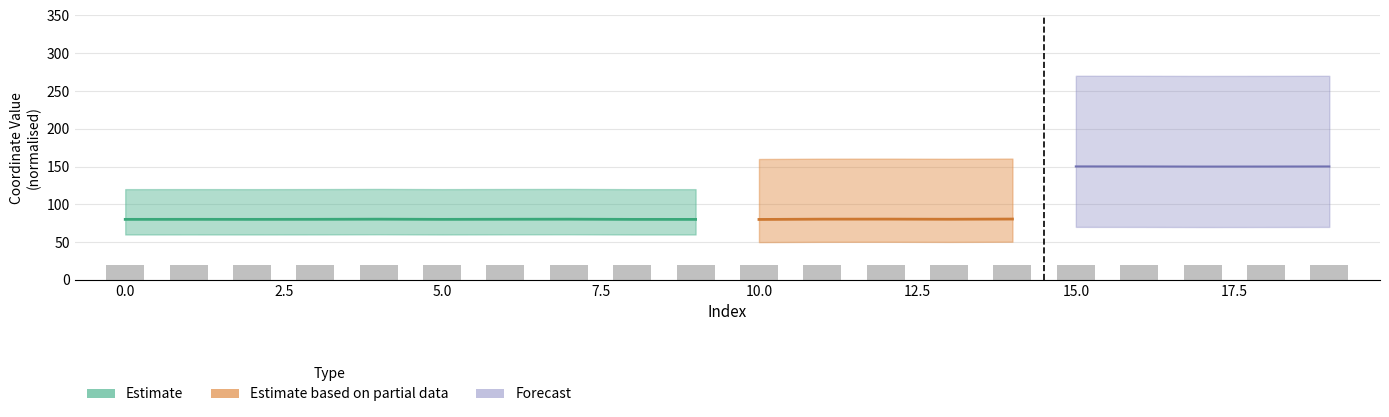

Between 3 and 7, which is larger?

7